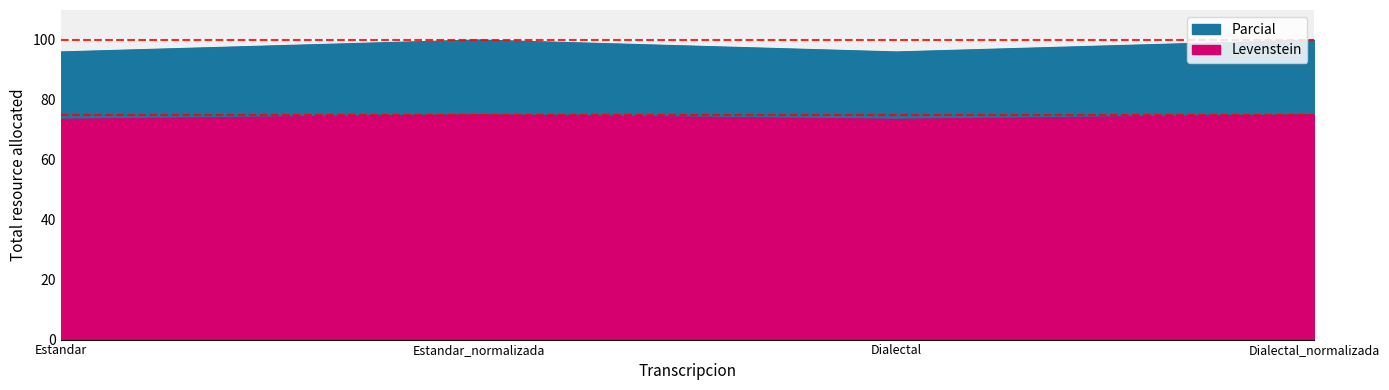

How many interior local valleys does the Levenstein series have?

1